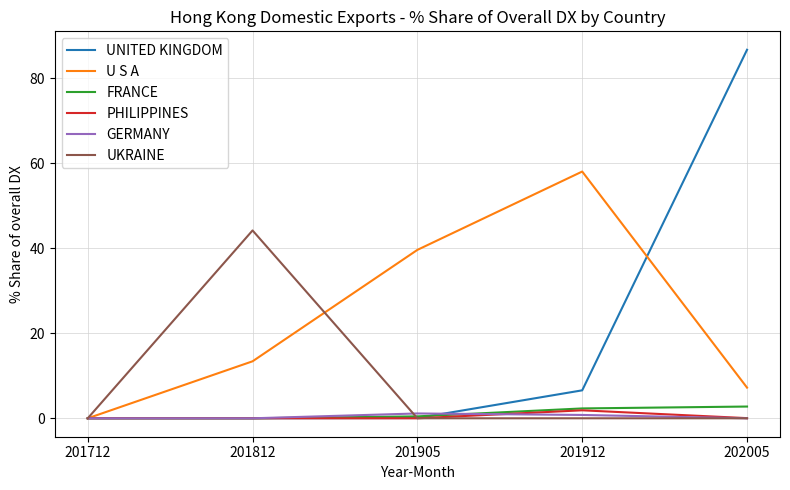

At which category is the sum across all series the highest?

202005